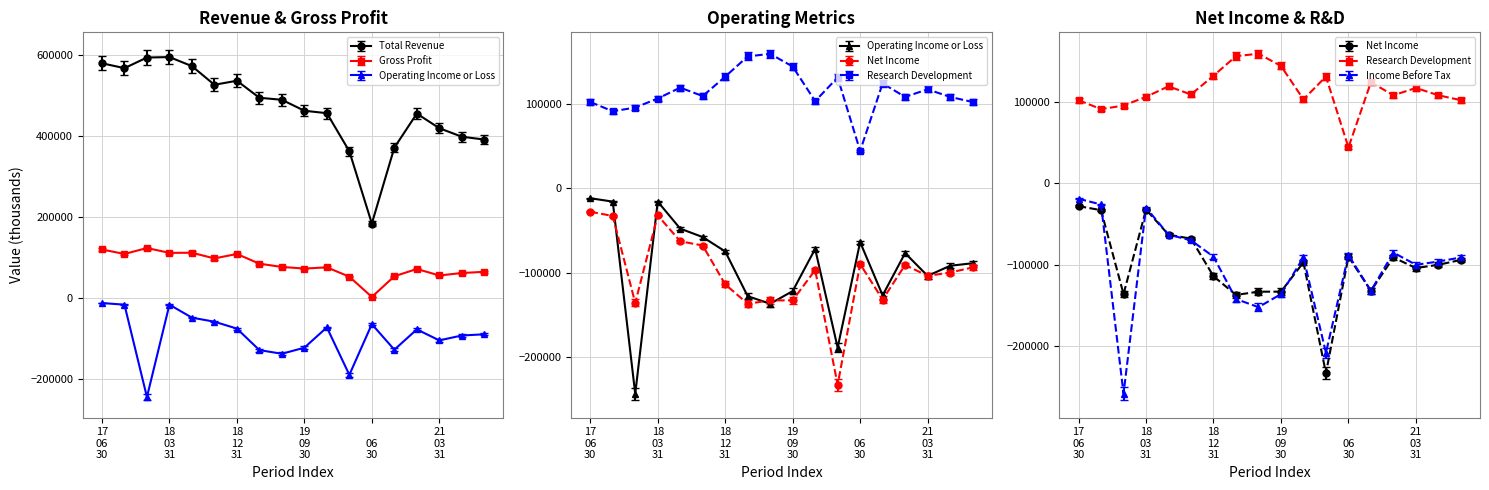

True or false: Research Development has more than 0 points higher than both neighbors.

True